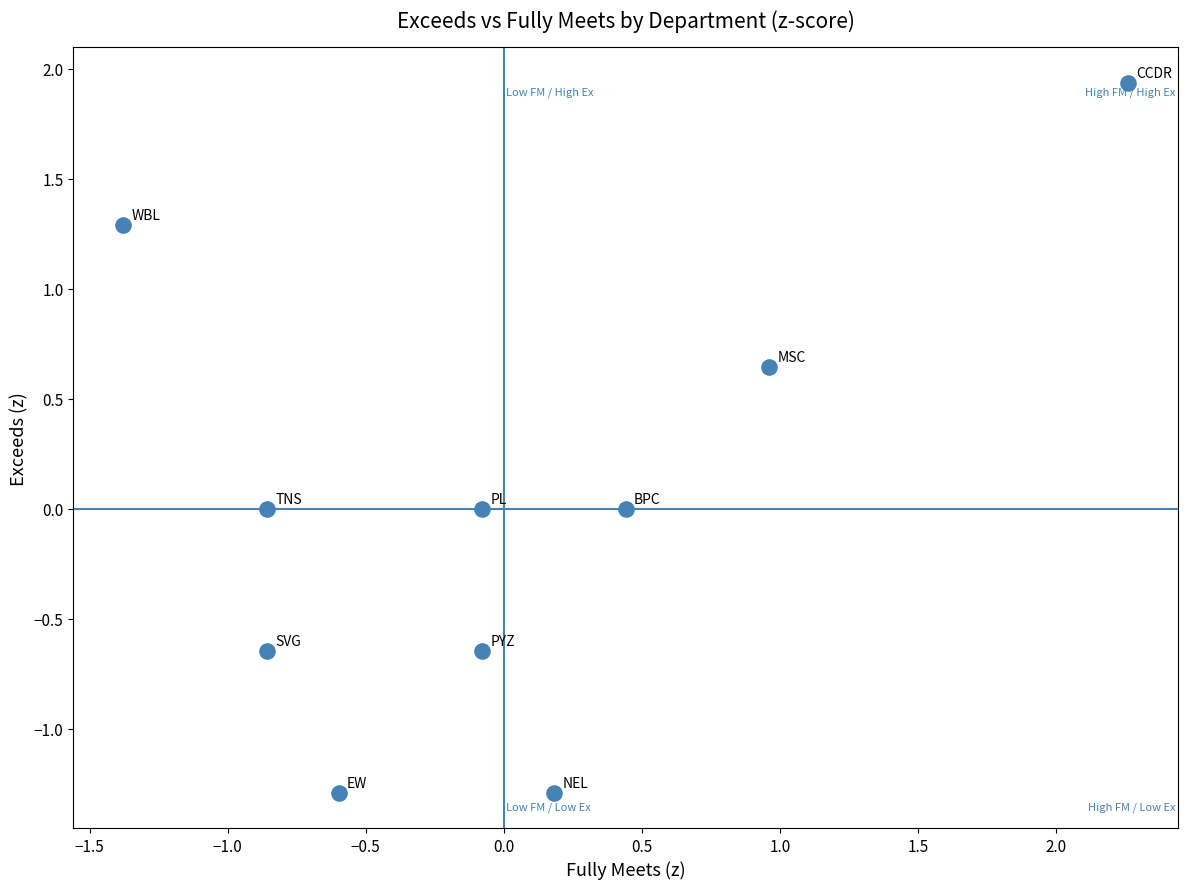

What is the range of X values (max minus min)?

3.6